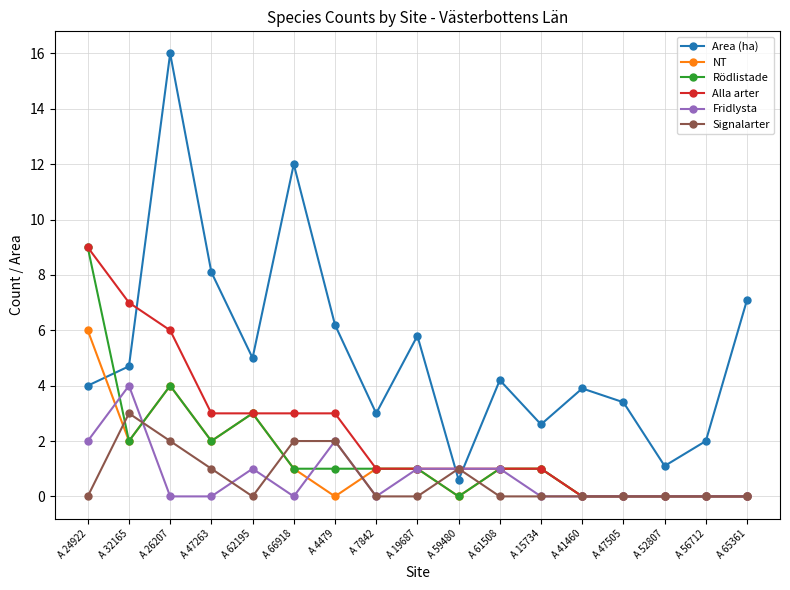

True or false: Signalarter has more than 1 points higher than both neighbors.

True